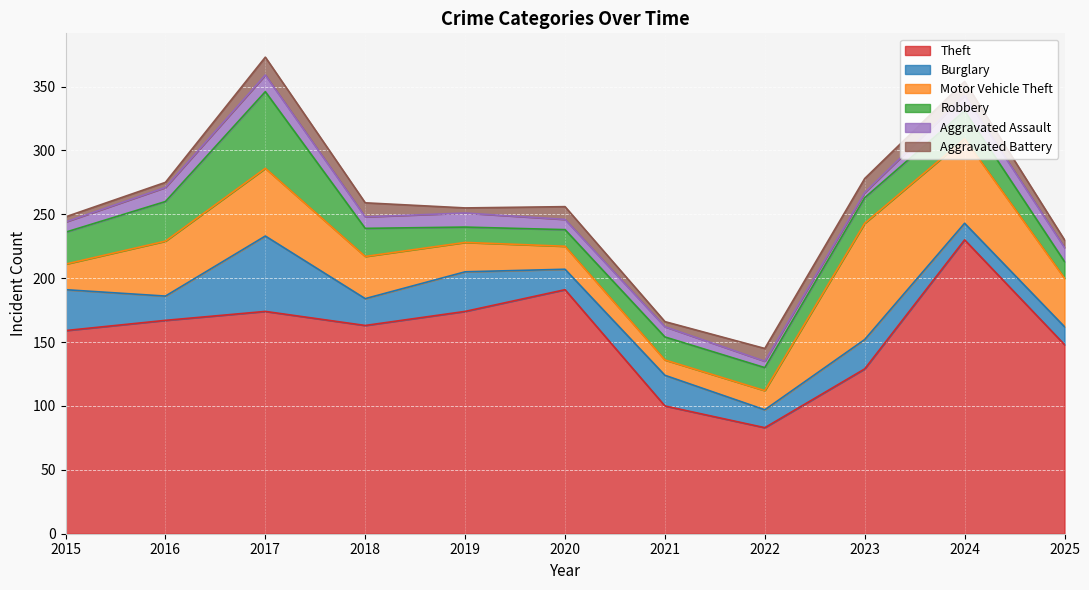

What are all the series names shown in the legend?

Theft, Burglary, Motor Vehicle Theft, Robbery, Aggravated Assault, Aggravated Battery